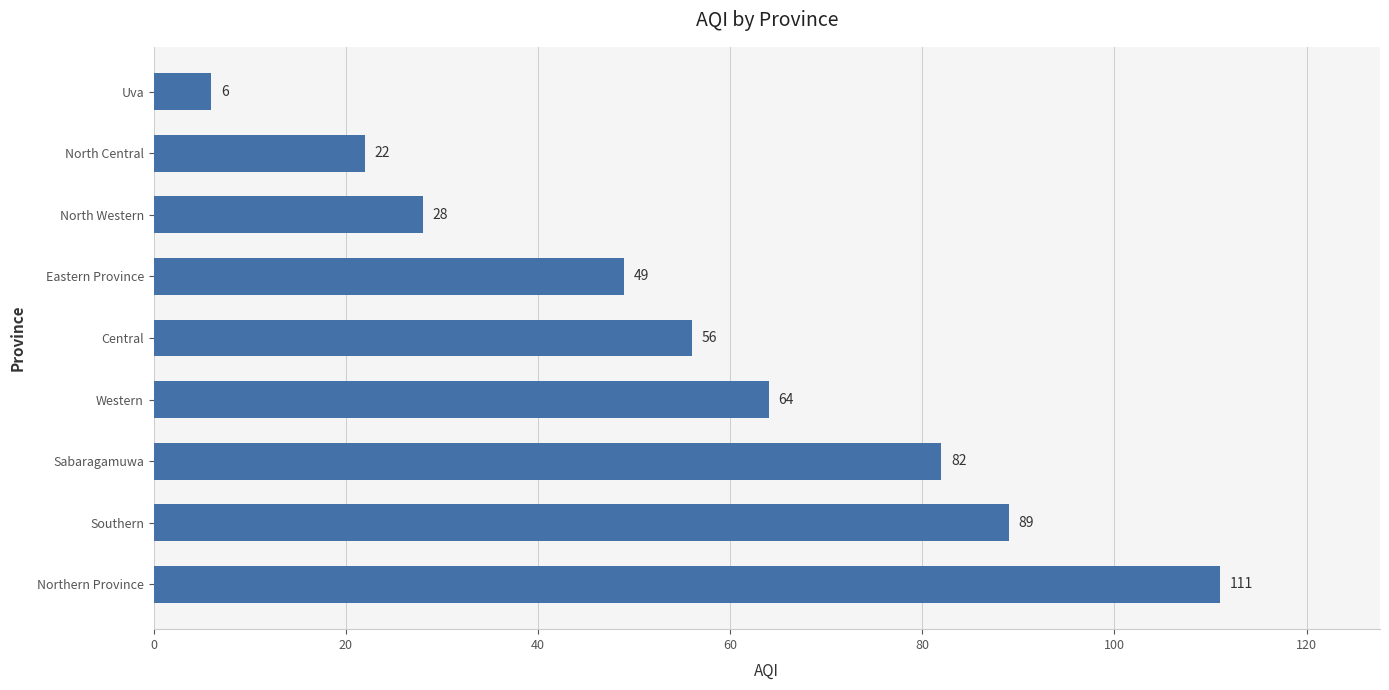

What is the difference between the second highest and minimum values?

83